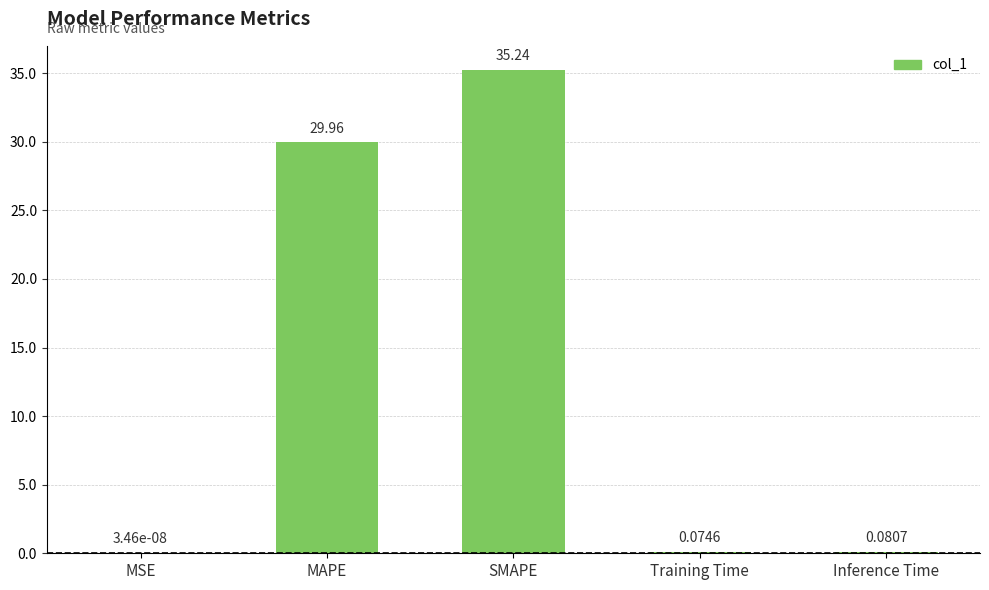

What is the sum of all values?

65.4